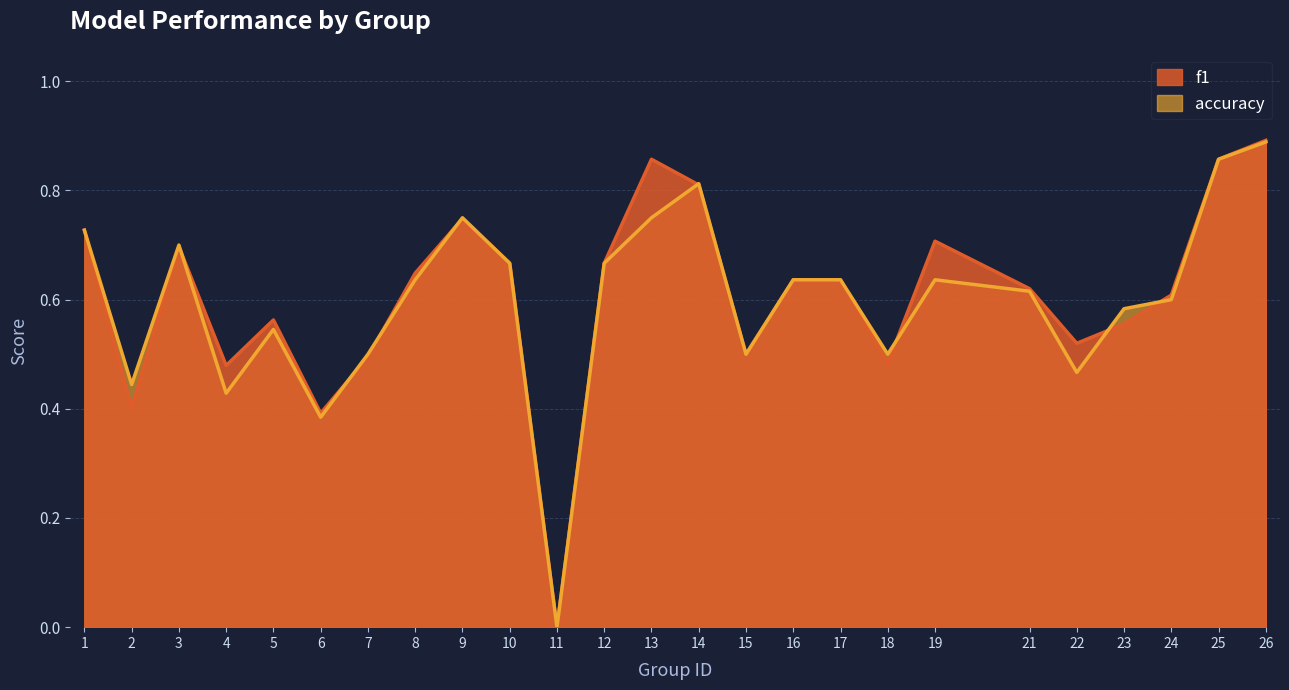

What is the value of the f1 point at the 13th from the left?

0.9